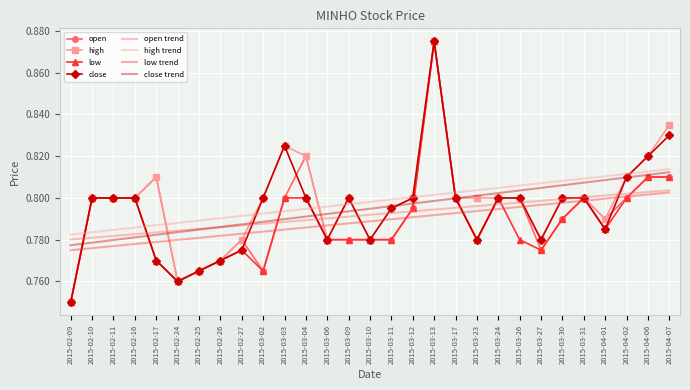

At which category is the sum across all series the highest?

2015-03-13